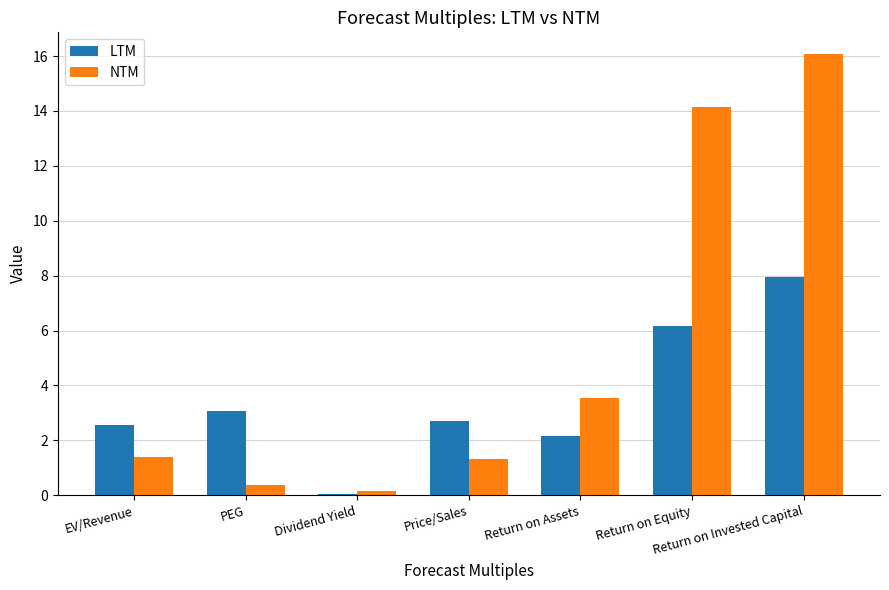

What value does the NTM series have at Return on Assets?

3.6